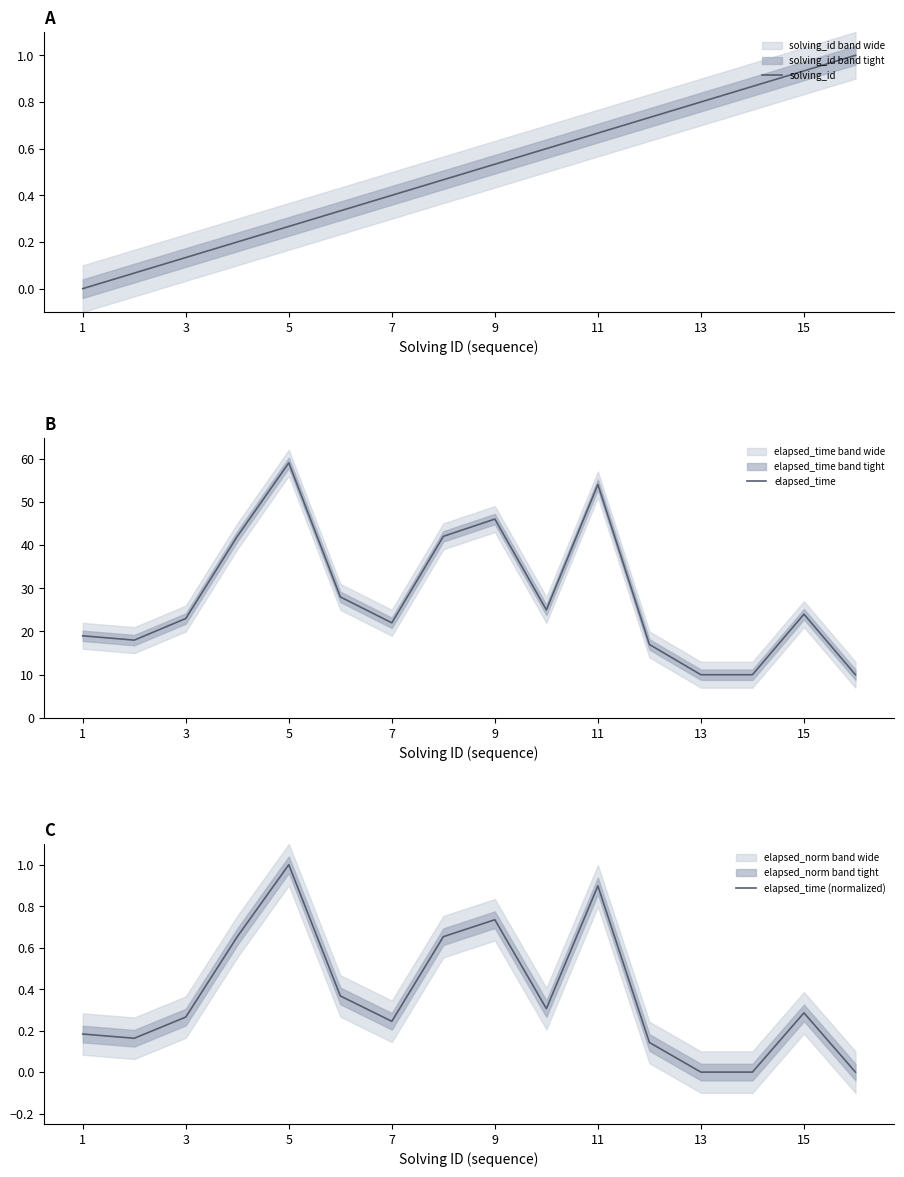

What is the highest value of the elapsed_time (normalized) series?

1.0